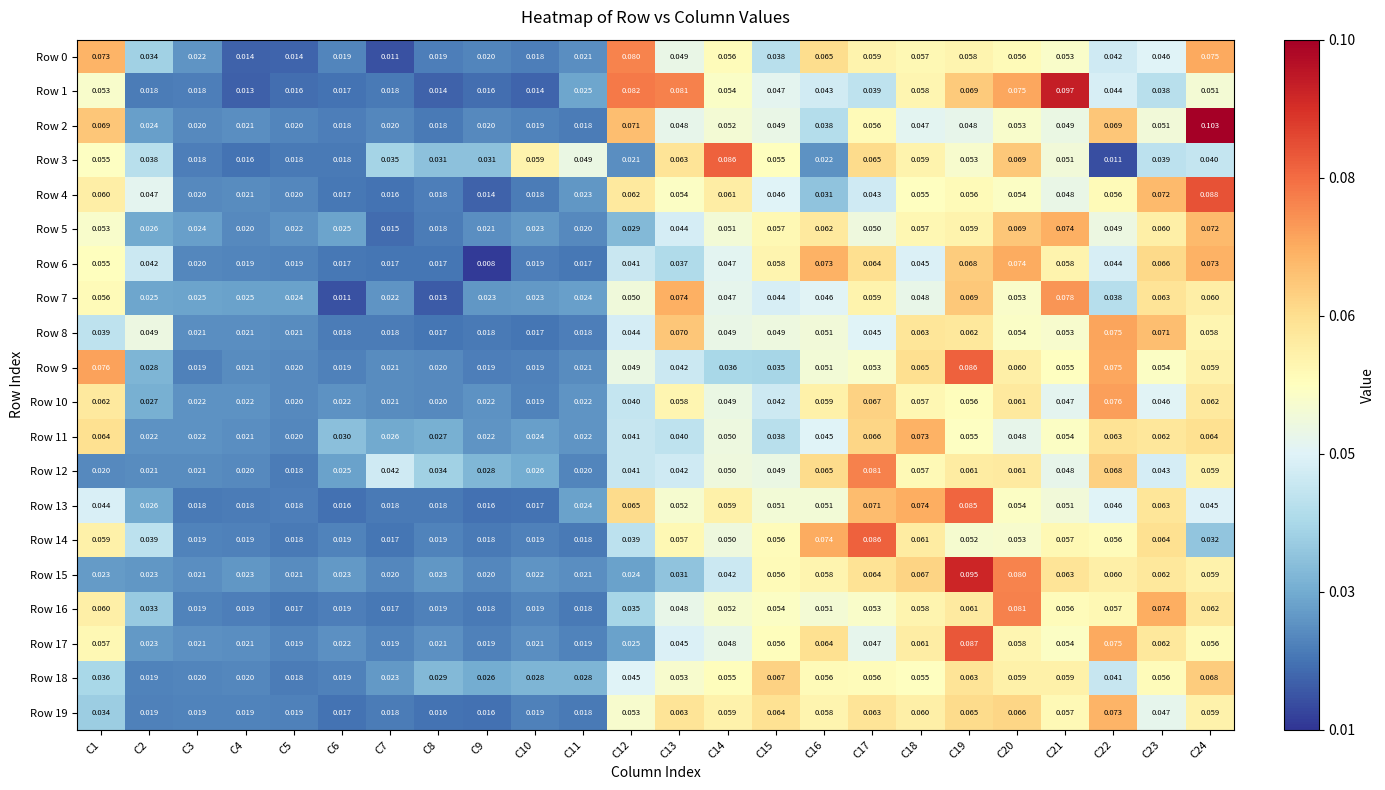

Is the value of Row 12 at C3 greater than the value of Row 0 at C21?

No